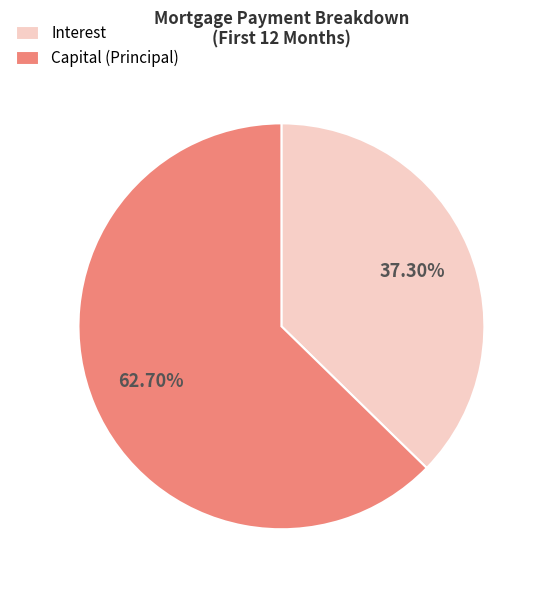

What is the largest slice in the pie chart?

Capital (Principal)